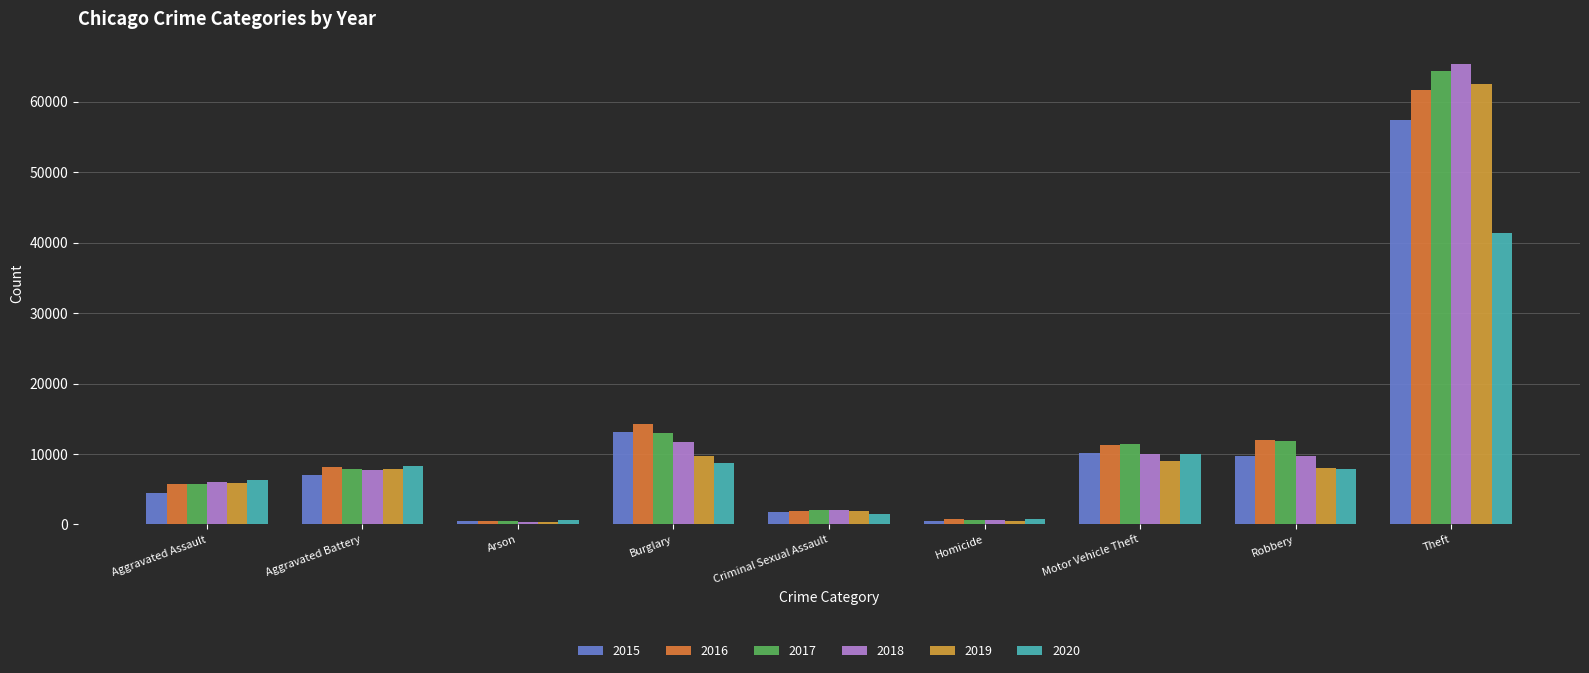

What is the sum of the 2015 values at Burglary and Criminal Sexual Assault?

14889